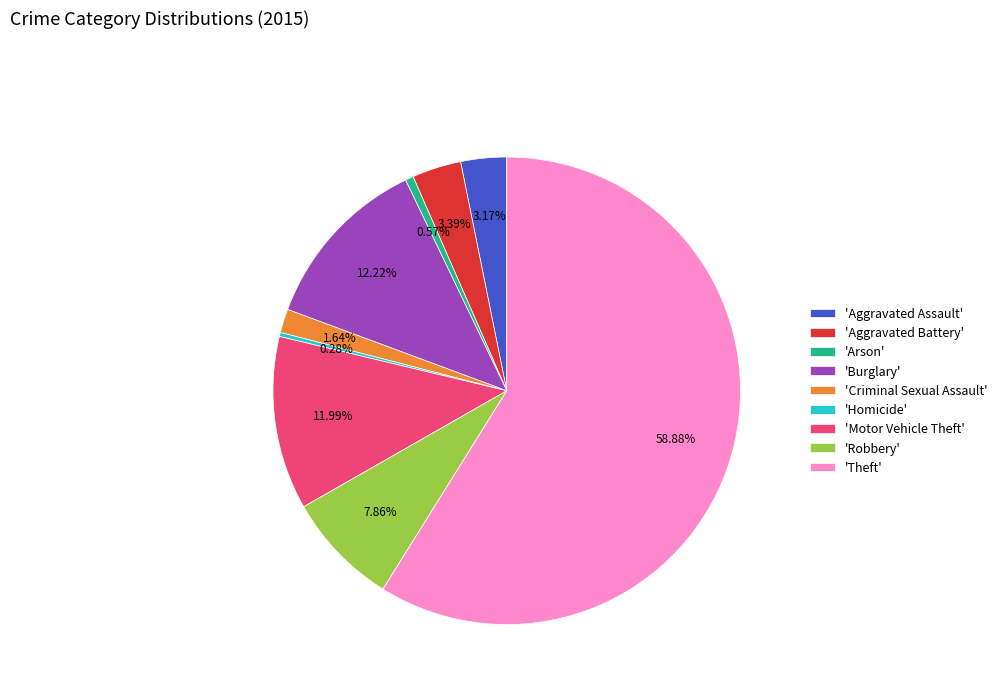

How many slices are in this pie chart?

9